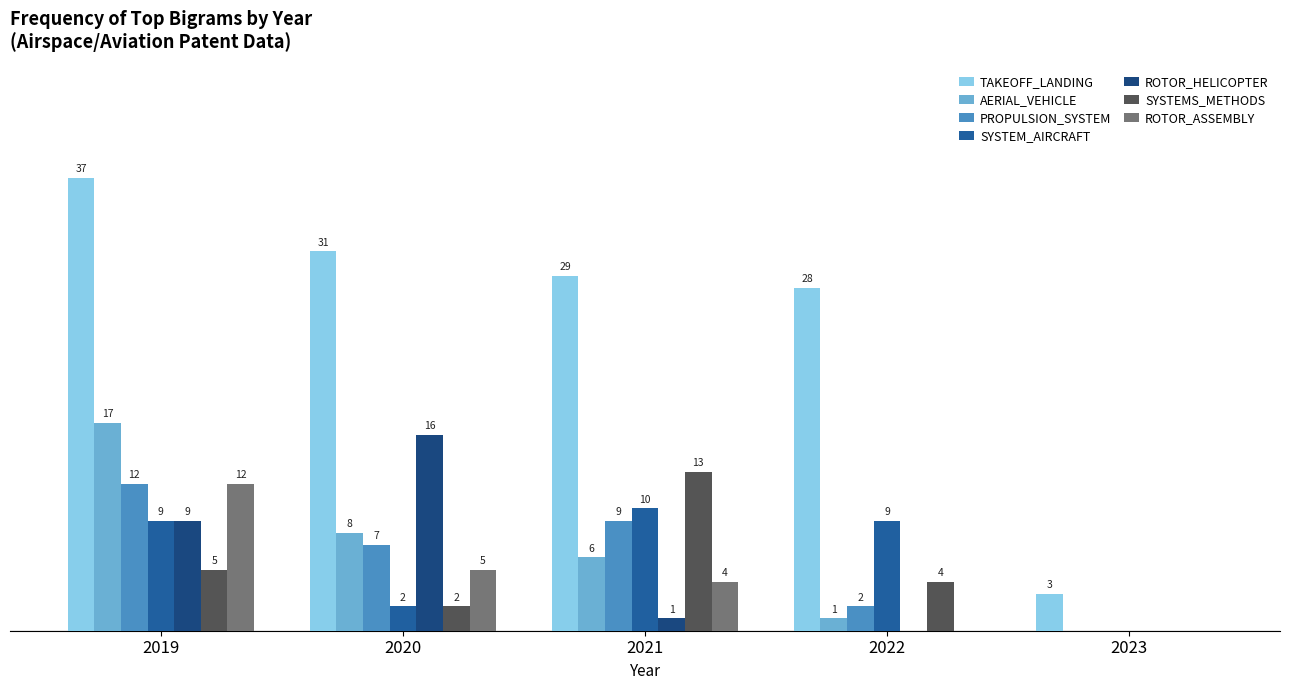

Which series changed the most between 2020 and 2021?

ROTOR_HELICOPTER